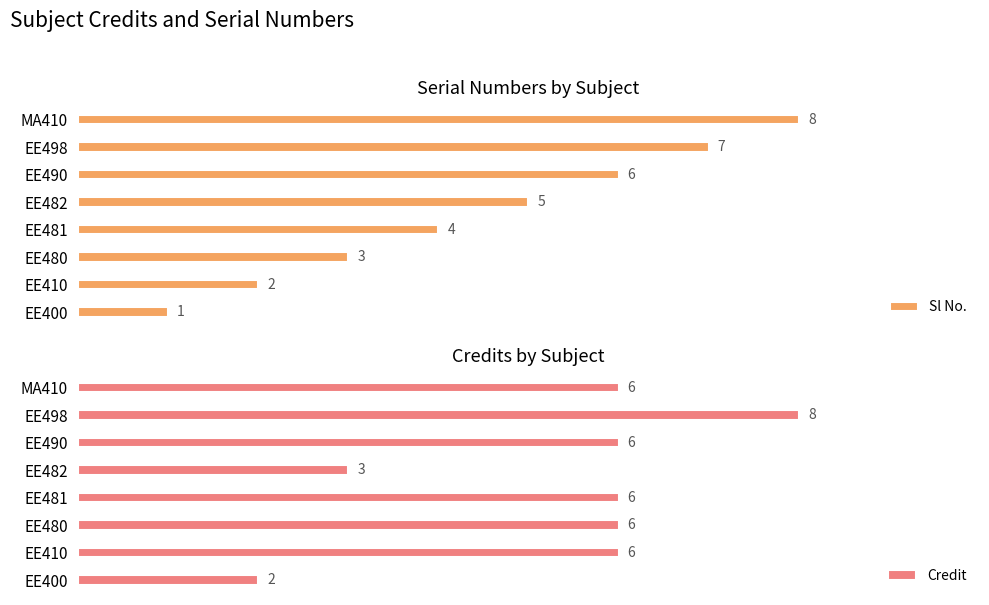

At how many categories does at least one series exceed 5?

6